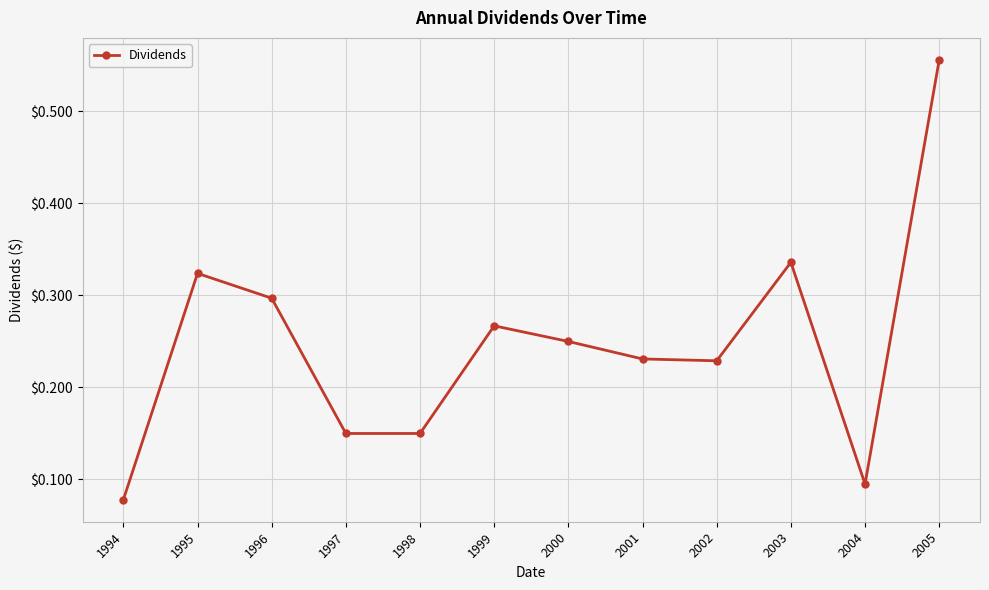

The value at 2002 is 0.3. True or false?

False